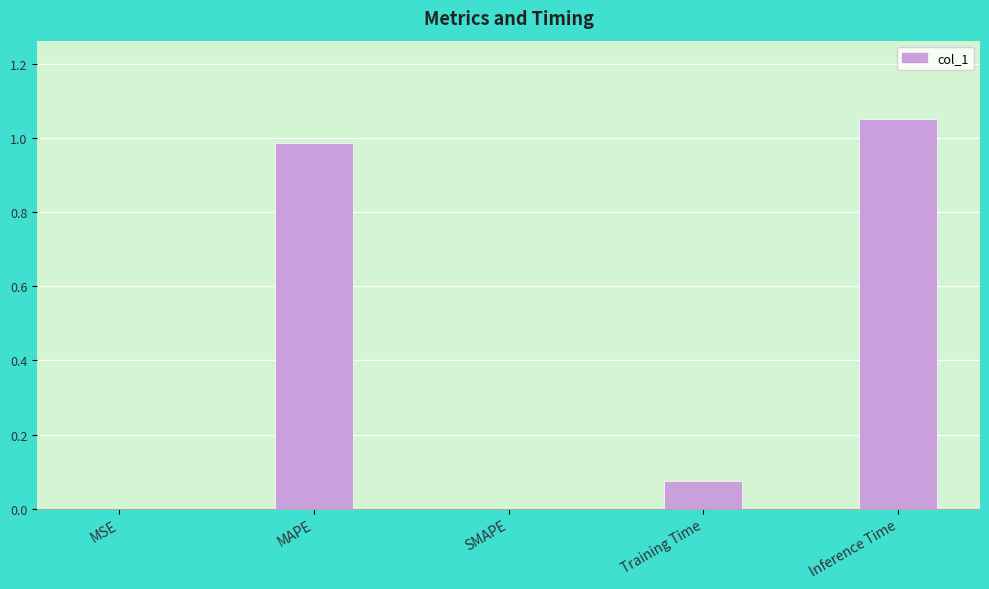

Which label corresponds to the largest value in the chart?

Inference Time